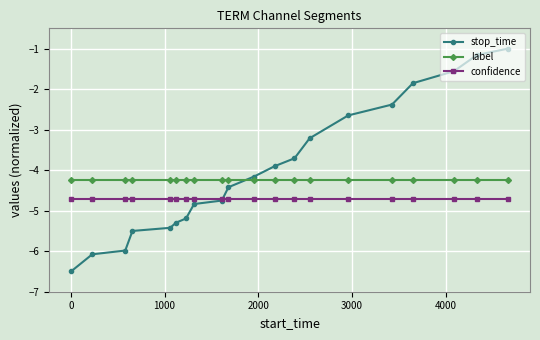

How many times do stop_time and label cross each other?

1